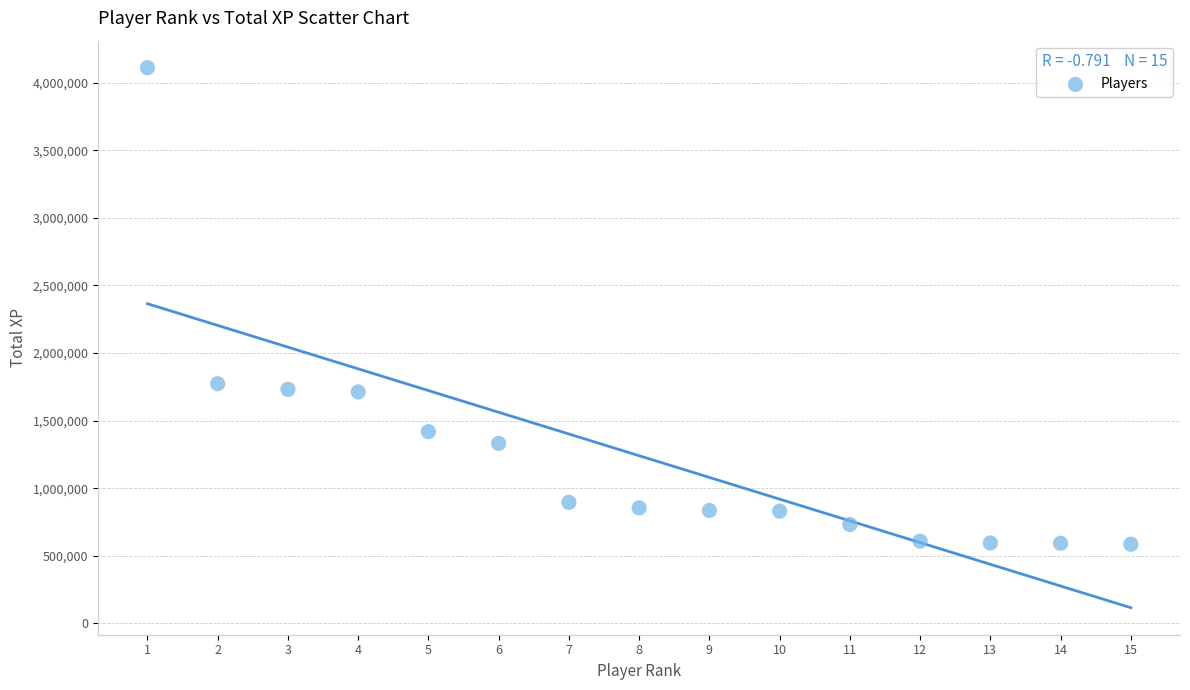

What is the range of Y values (max minus min)?

3524611